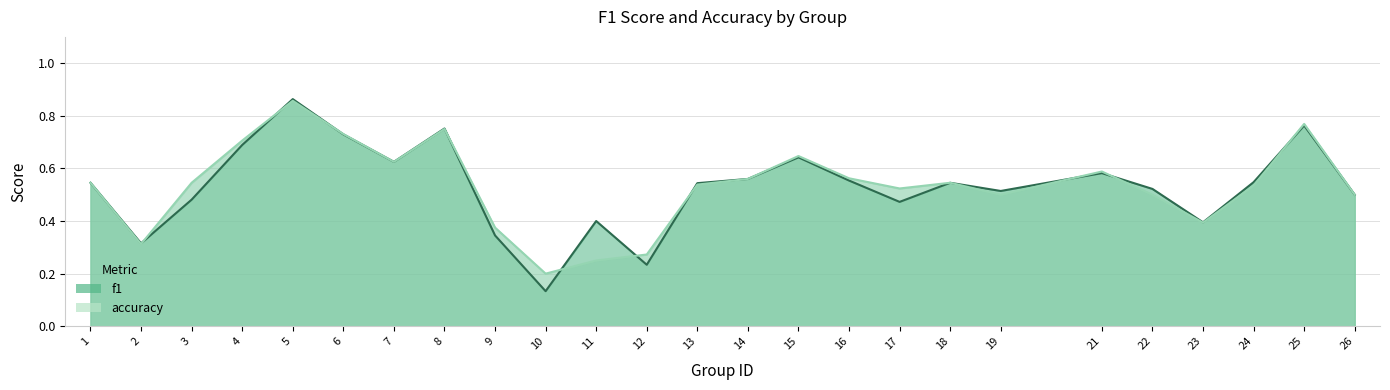

What is the sum of all accuracy values?

13.3